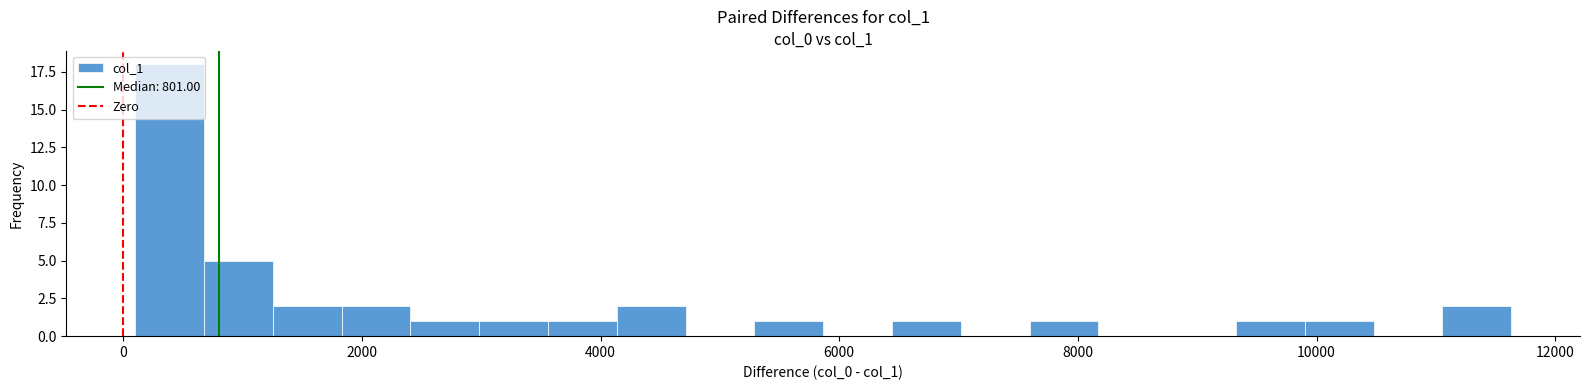

Around what value on the x-axis is the tallest bar? Give the approximate position of its centre, as read against the axis.

400